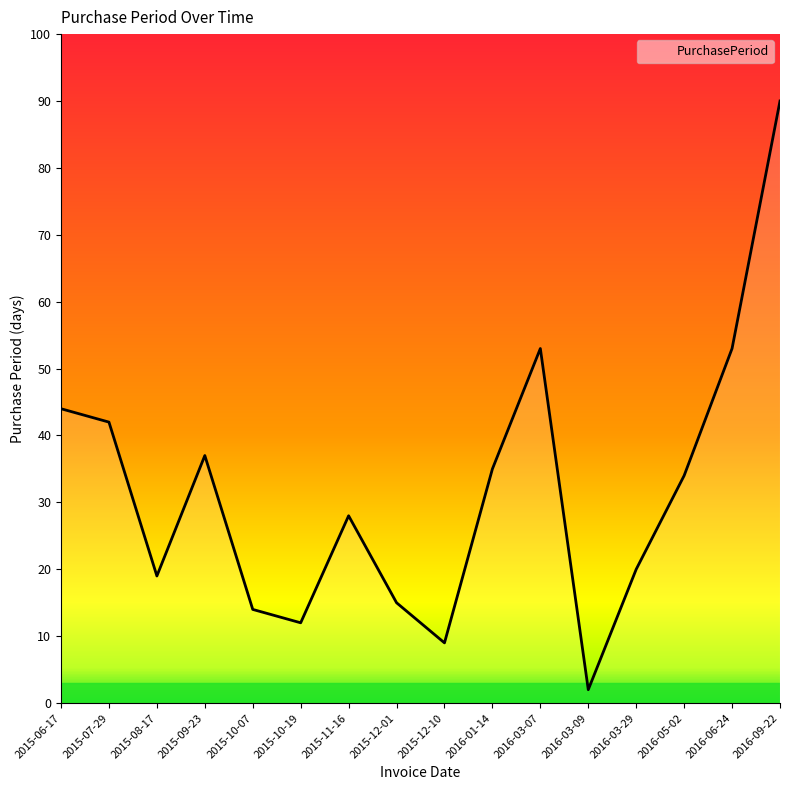

At which category does the chart reach its minimum across all series?

2016-03-09